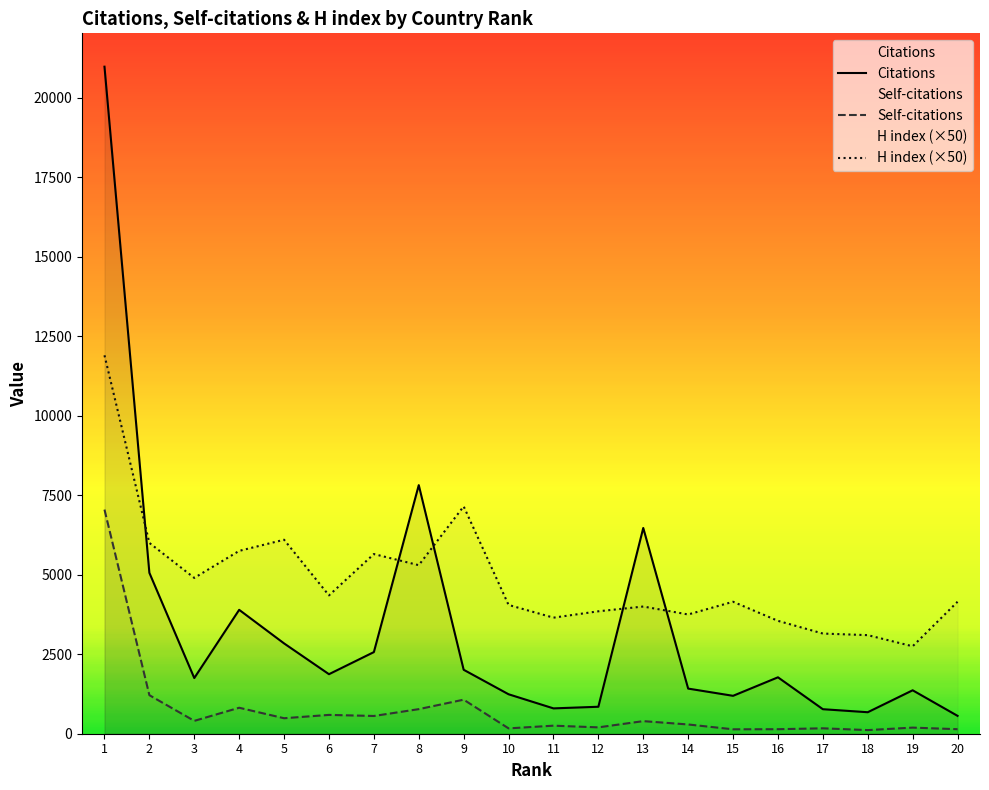

True or false: Citations and H index intersect in this chart.

True